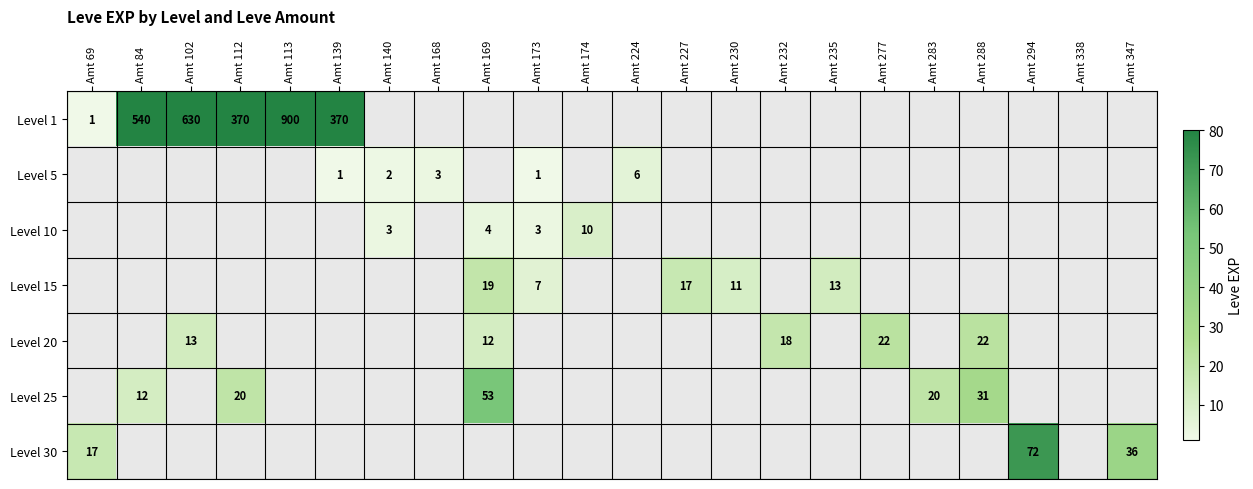

At how many categories does at least one series exceed 51?

7